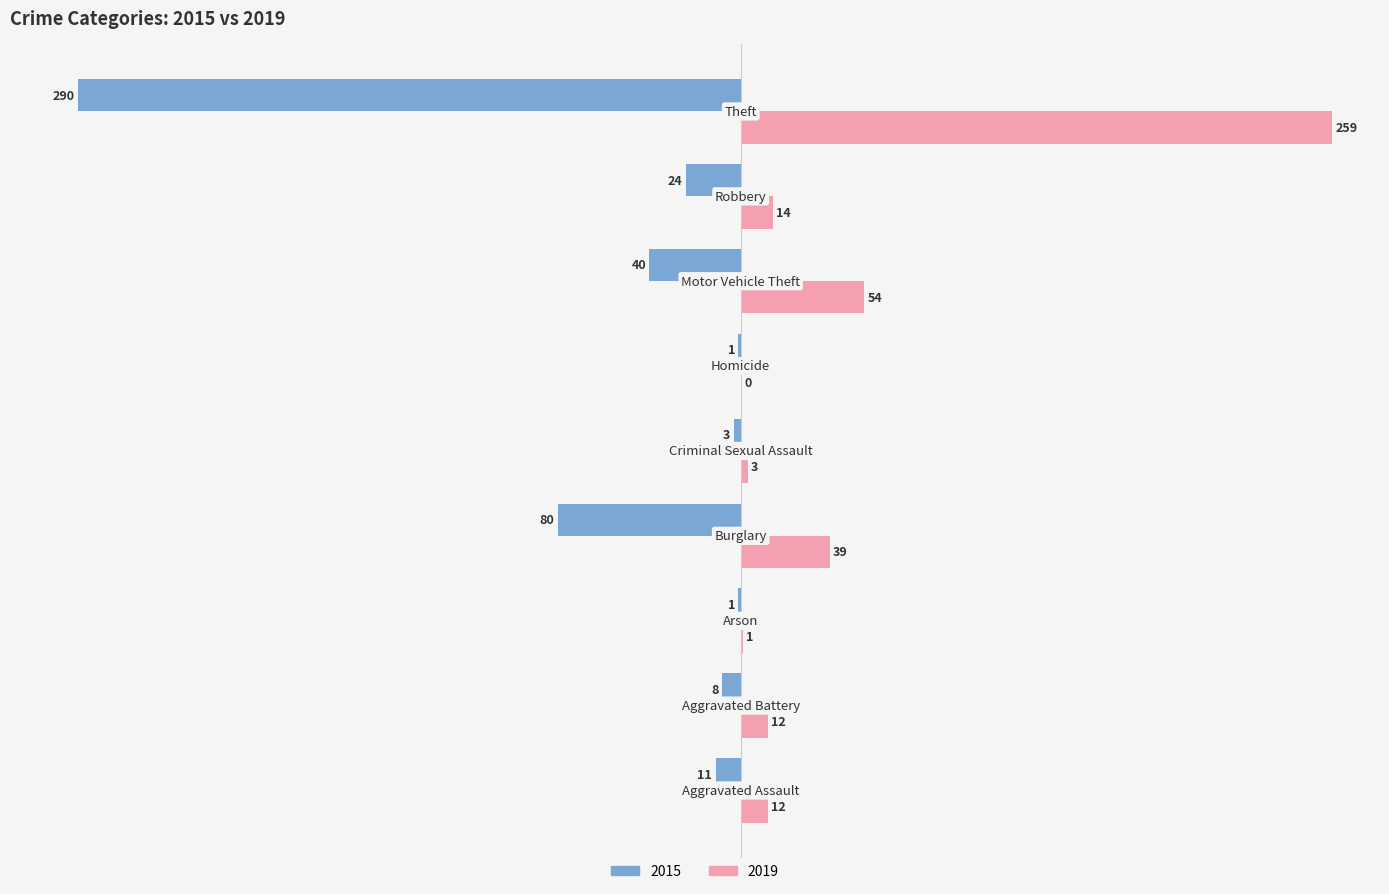

What is the sum of all 2019 values?

394